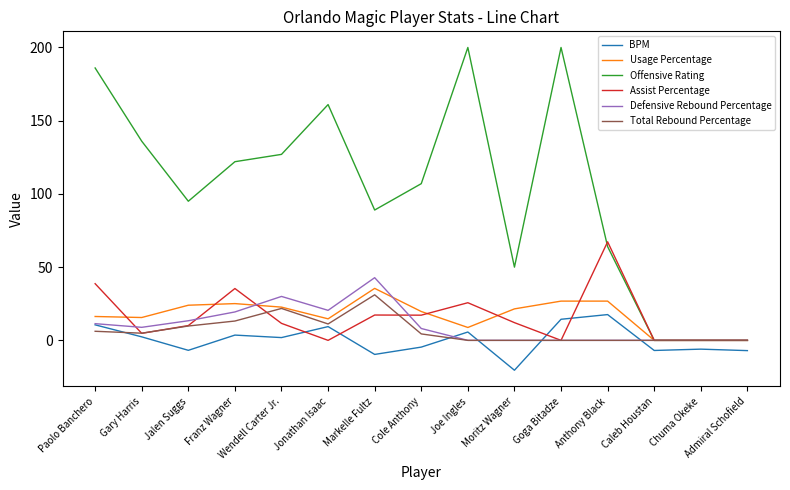

True or false: Offensive Rating and BPM intersect in this chart.

False